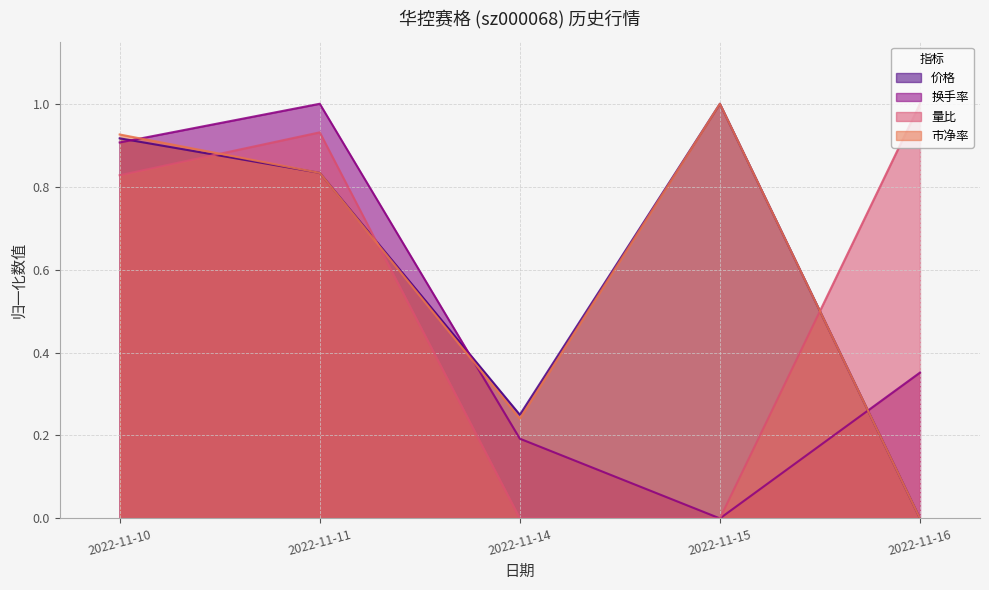

How many lines are shown in the chart?

4